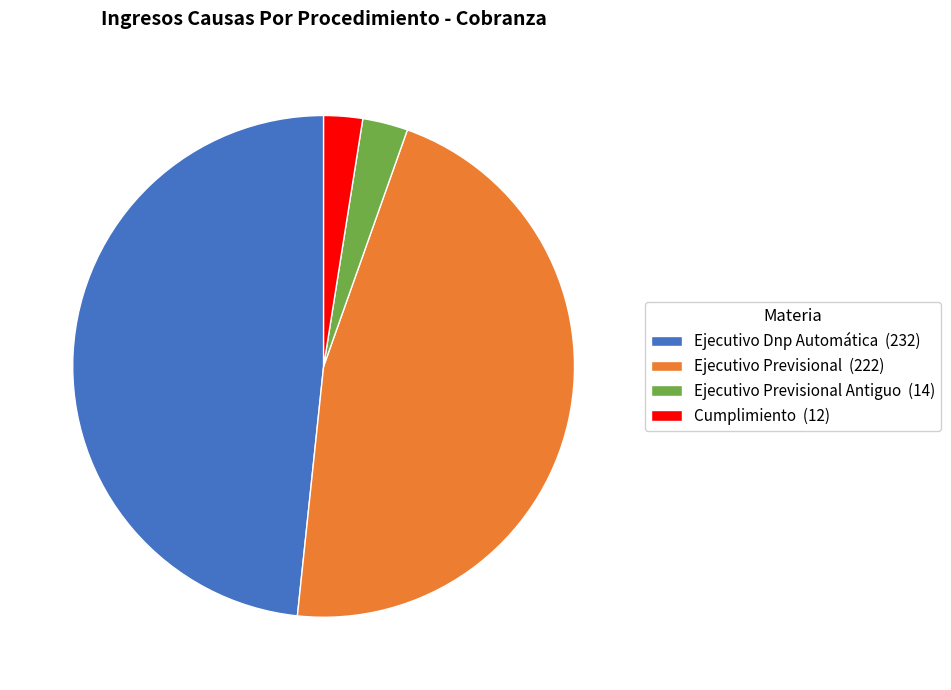

Is there a majority slice in this chart?

No